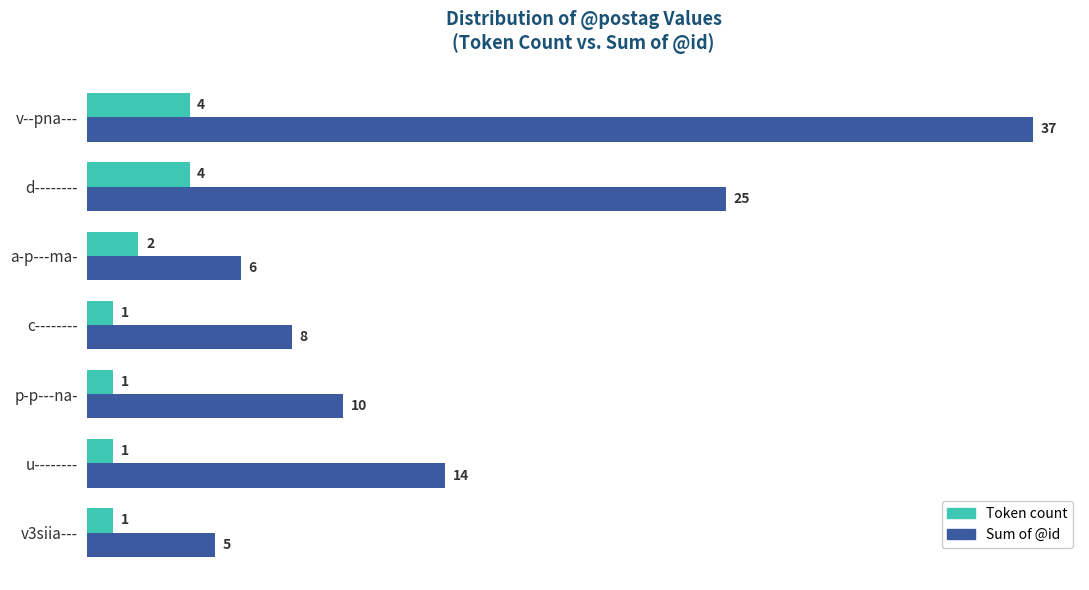

What is the spread (max minus min) of values at u--------?

13